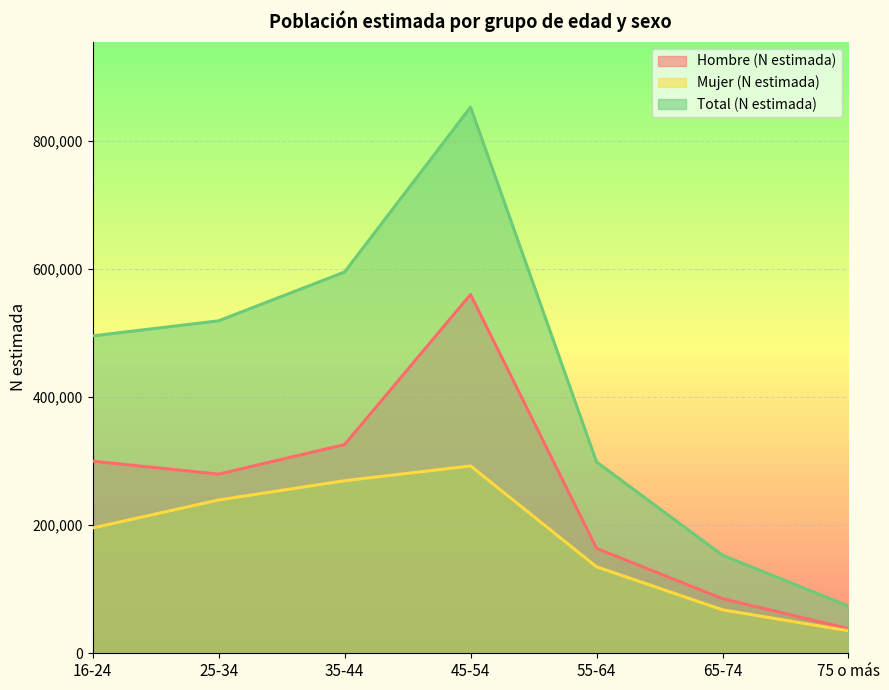

True or false: Total (N estimada) and Mujer (N estimada) intersect in this chart.

False